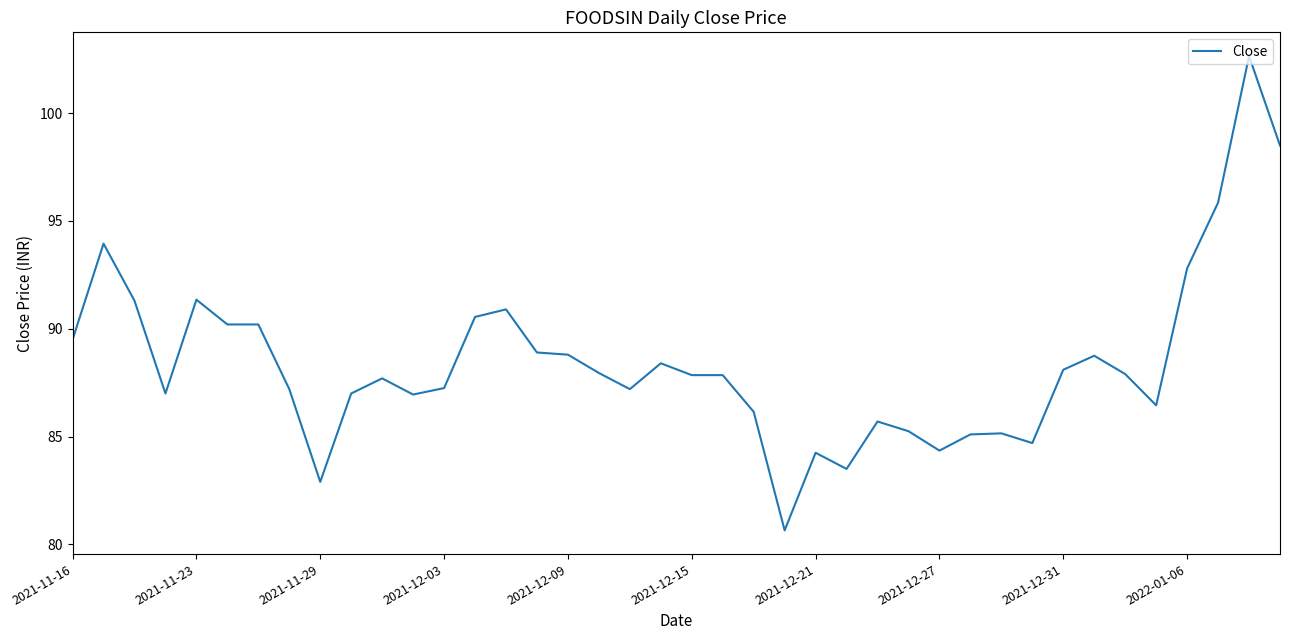

What is the difference between the maximum and minimum values?

22.0